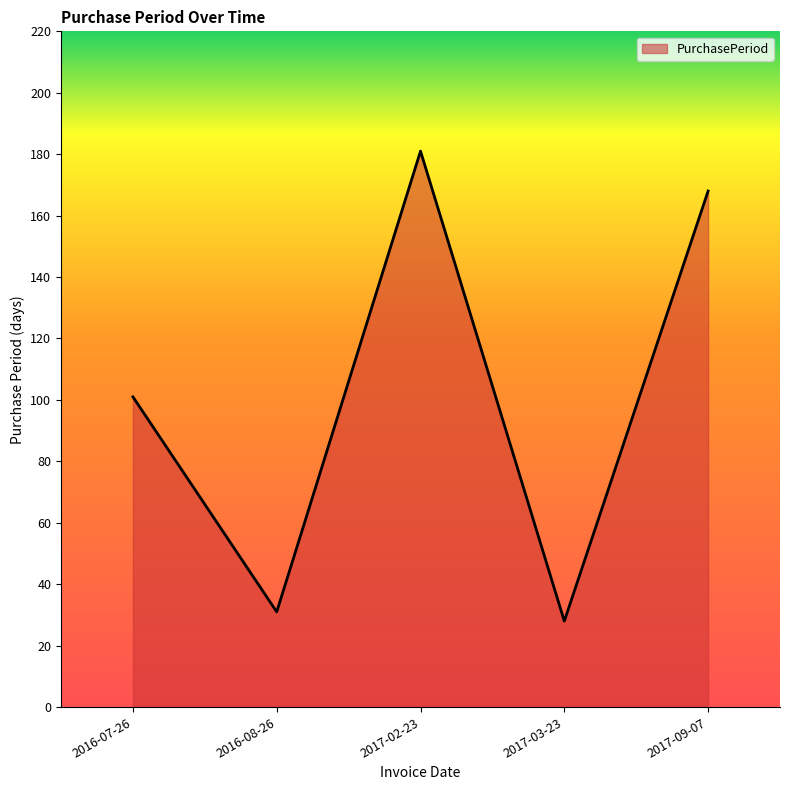

What is the minimum value shown in the chart?

28